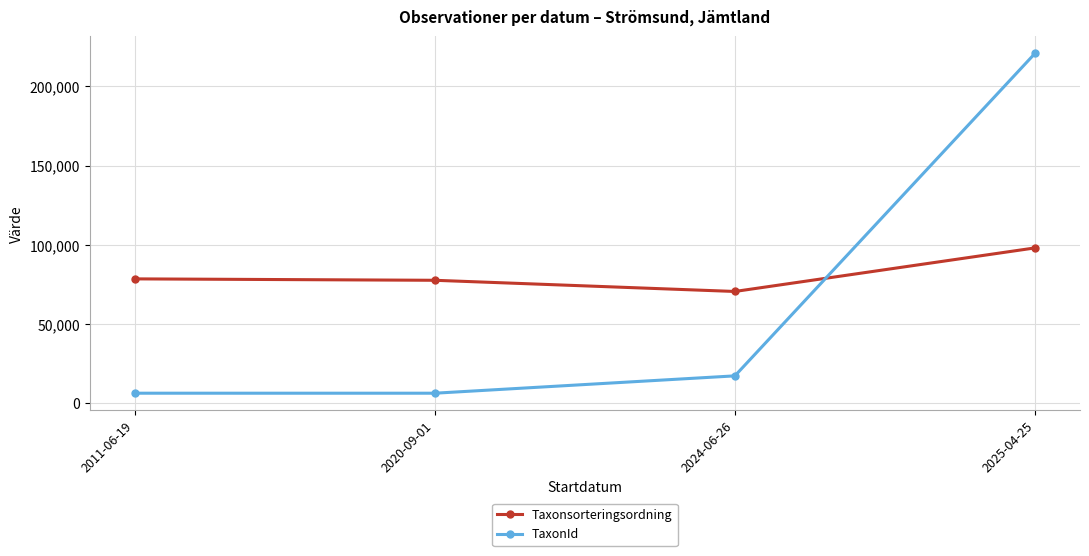

Which series has the largest range (max minus min)?

TaxonId